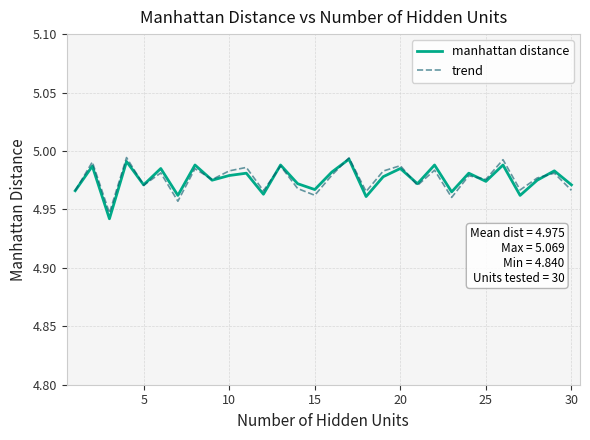

Which series has the largest range (max minus min)?

manhattan distance